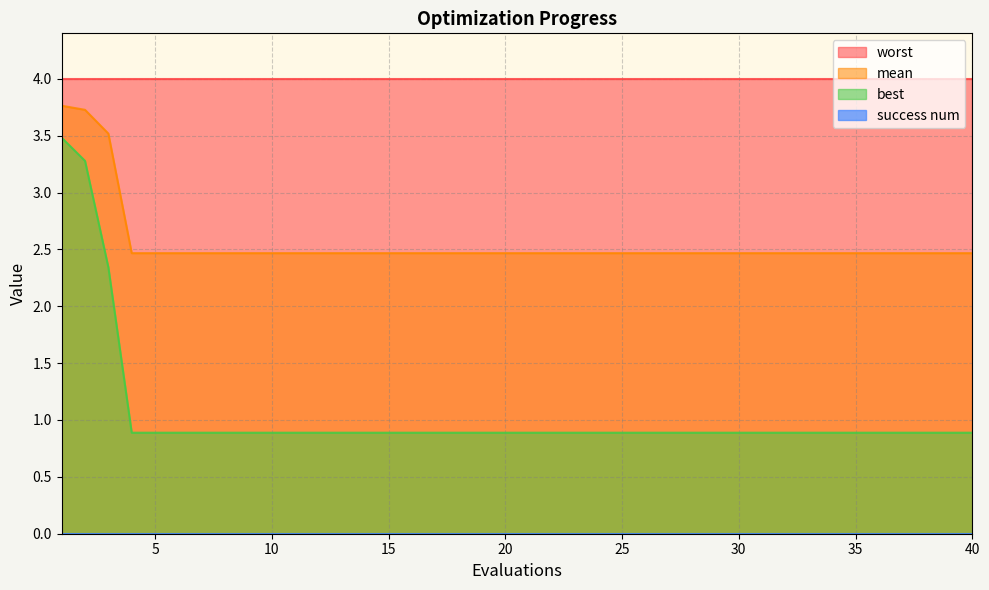

Rank the categories by mean value from lowest to highest.

4, 5, 6, 7, 8, 9, 10, 11, 12, 13, 14, 15, 16, 17, 18, 19, 20, 21, 22, 23, 24, 25, 26, 27, 28, 29, 30, 31, 32, 33, 34, 35, 36, 37, 38, 39, 40, 3, 2, 1